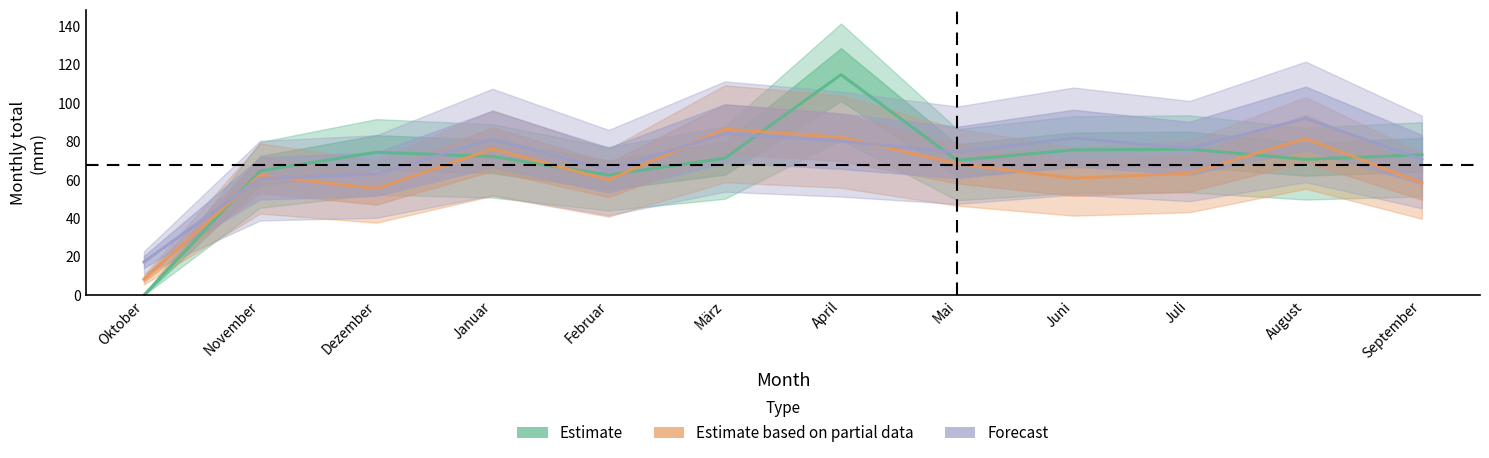

Which label corresponds to the smallest value in the chart?

Oktober